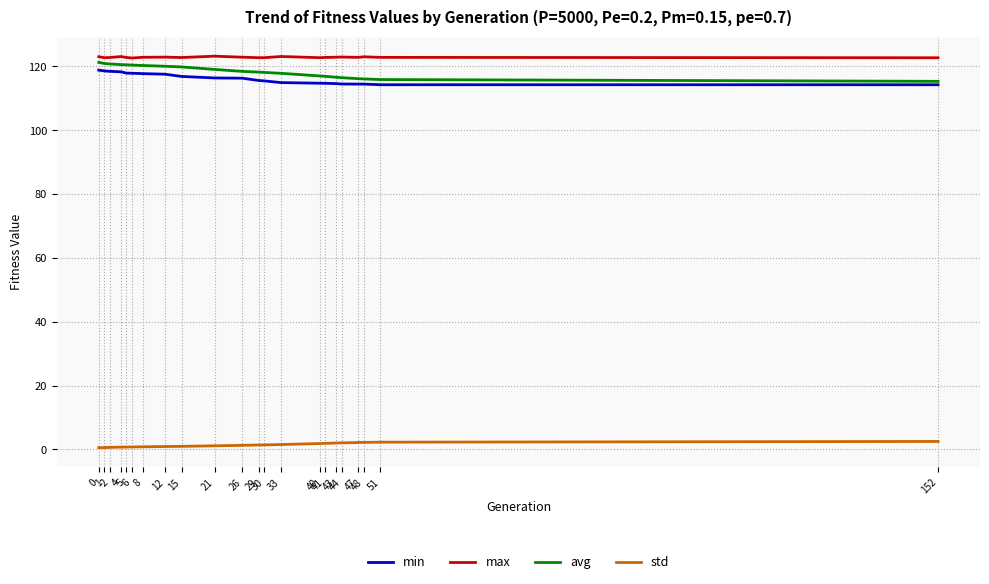

What is the difference between the maximum and minimum values in the avg series?

5.9